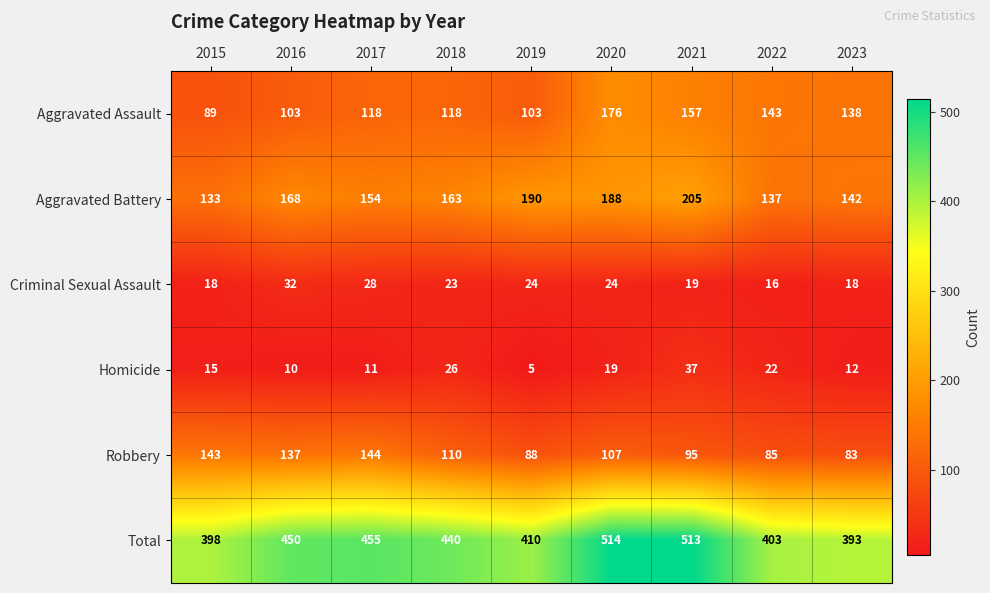

Which series has the largest total across all categories?

Total